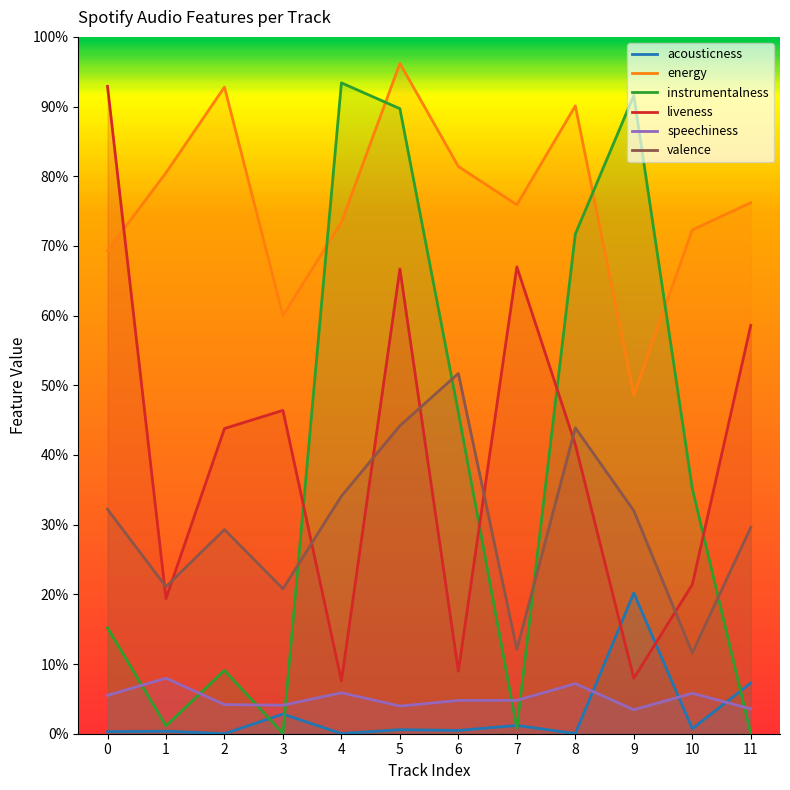

At how many categories does at least one series exceed 0?

12